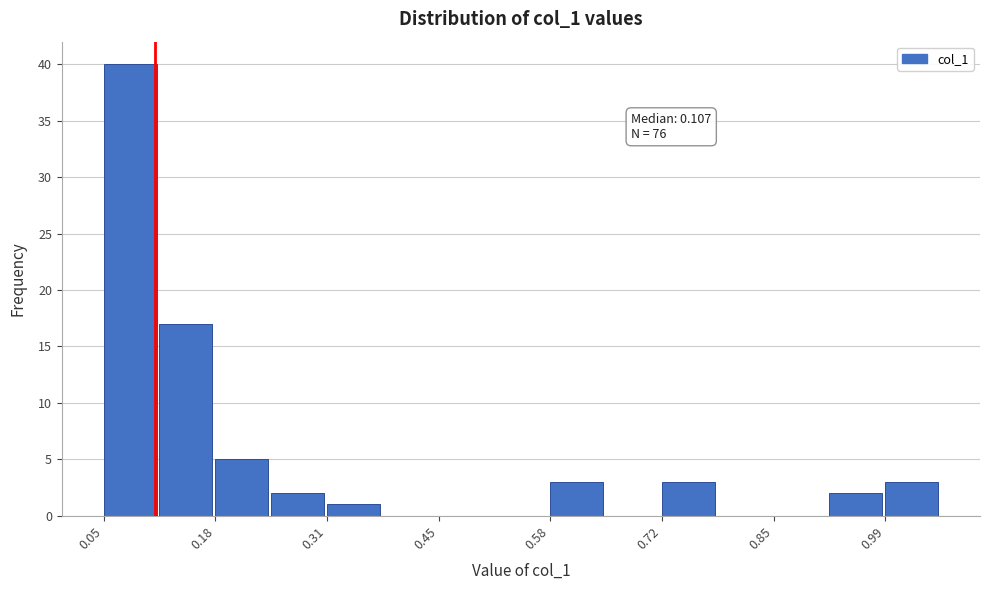

Around what value on the x-axis is the tallest bar? Give the approximate position of its centre, as read against the axis.

0.08